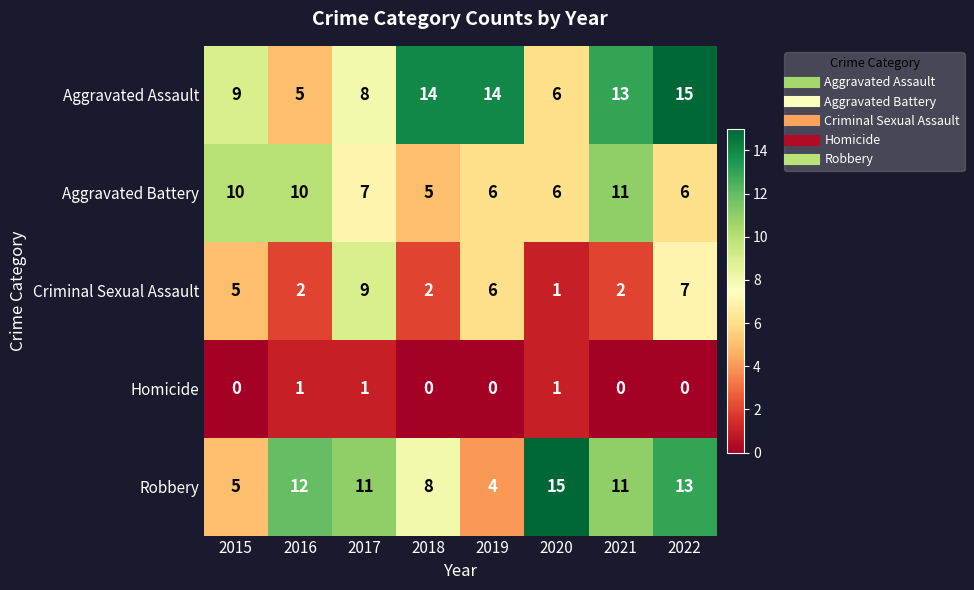

True or false: Aggravated Battery has a value of 10 at 2020.

False